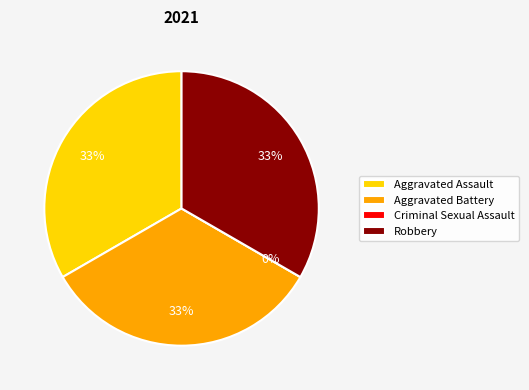

To the nearest percent, what percentage of the pie is Aggravated Assault?

33%